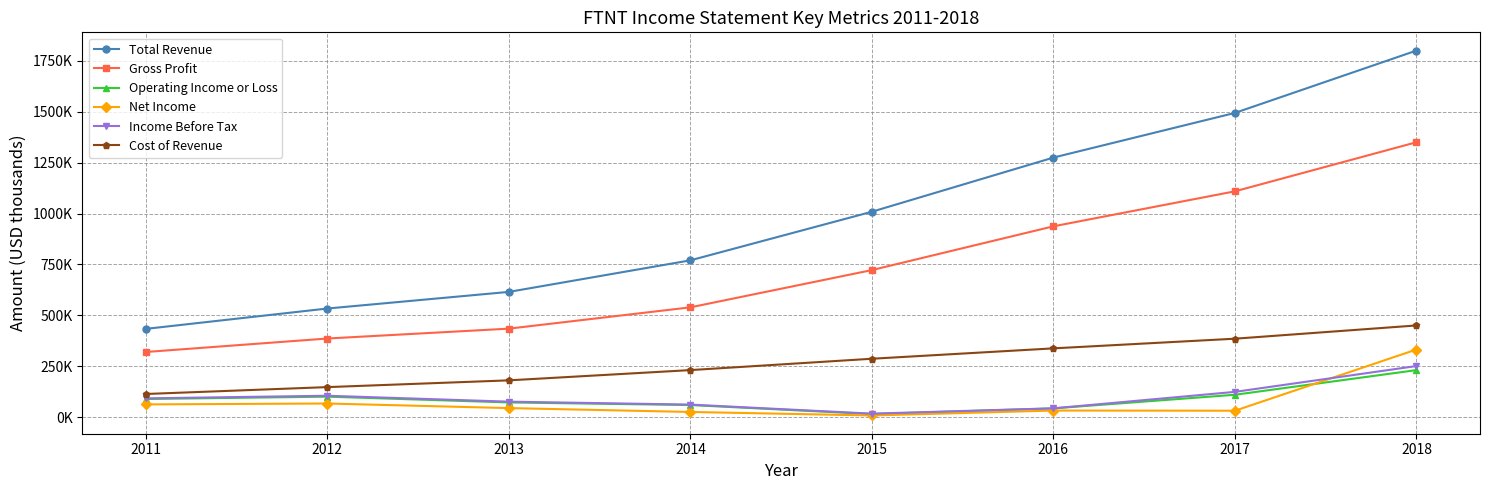

What are all the series names shown in the legend?

Total Revenue, Gross Profit, Operating Income or Loss, Net Income, Income Before Tax, Cost of Revenue